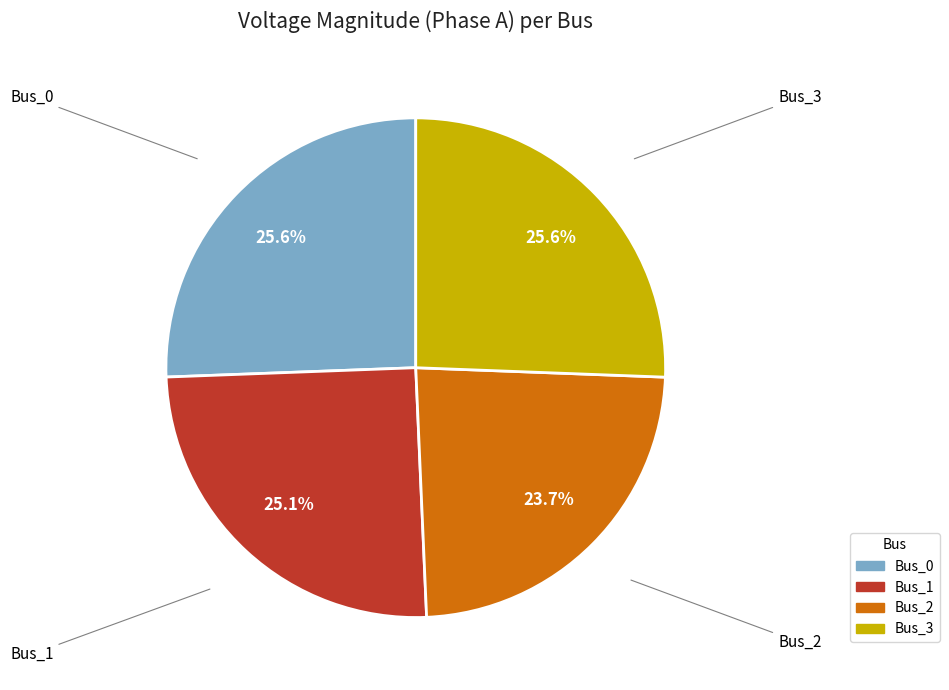

How many slices are in this pie chart?

4